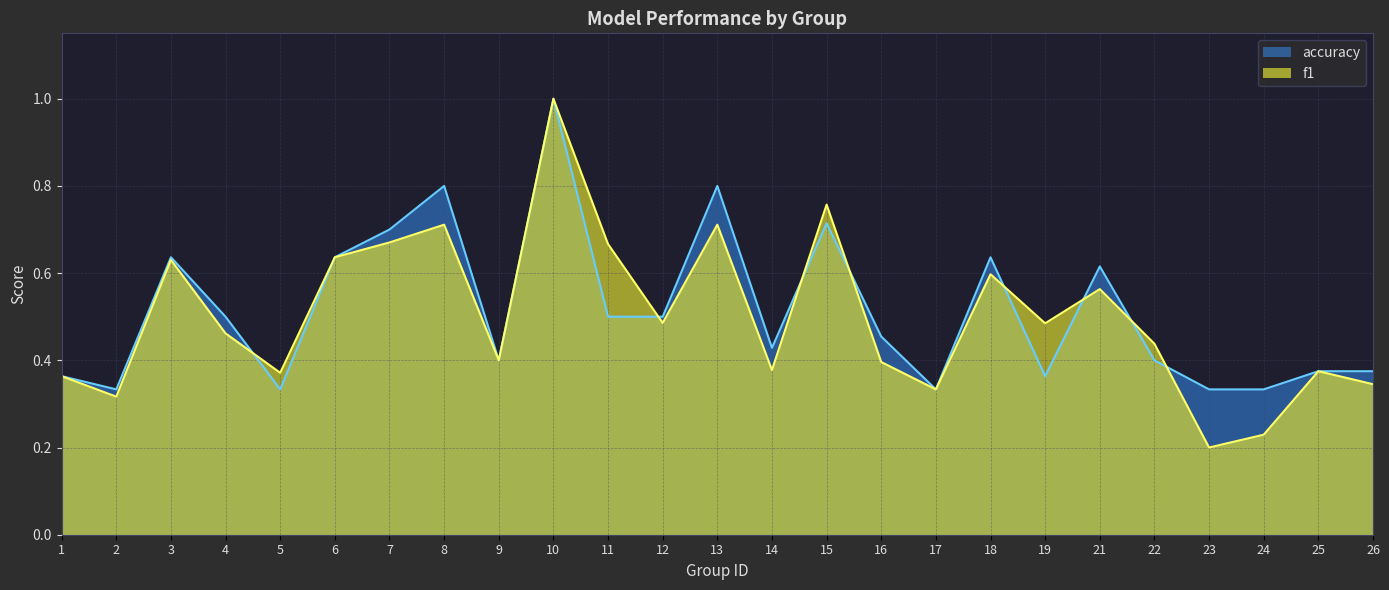

What is the smallest value displayed?

0.2